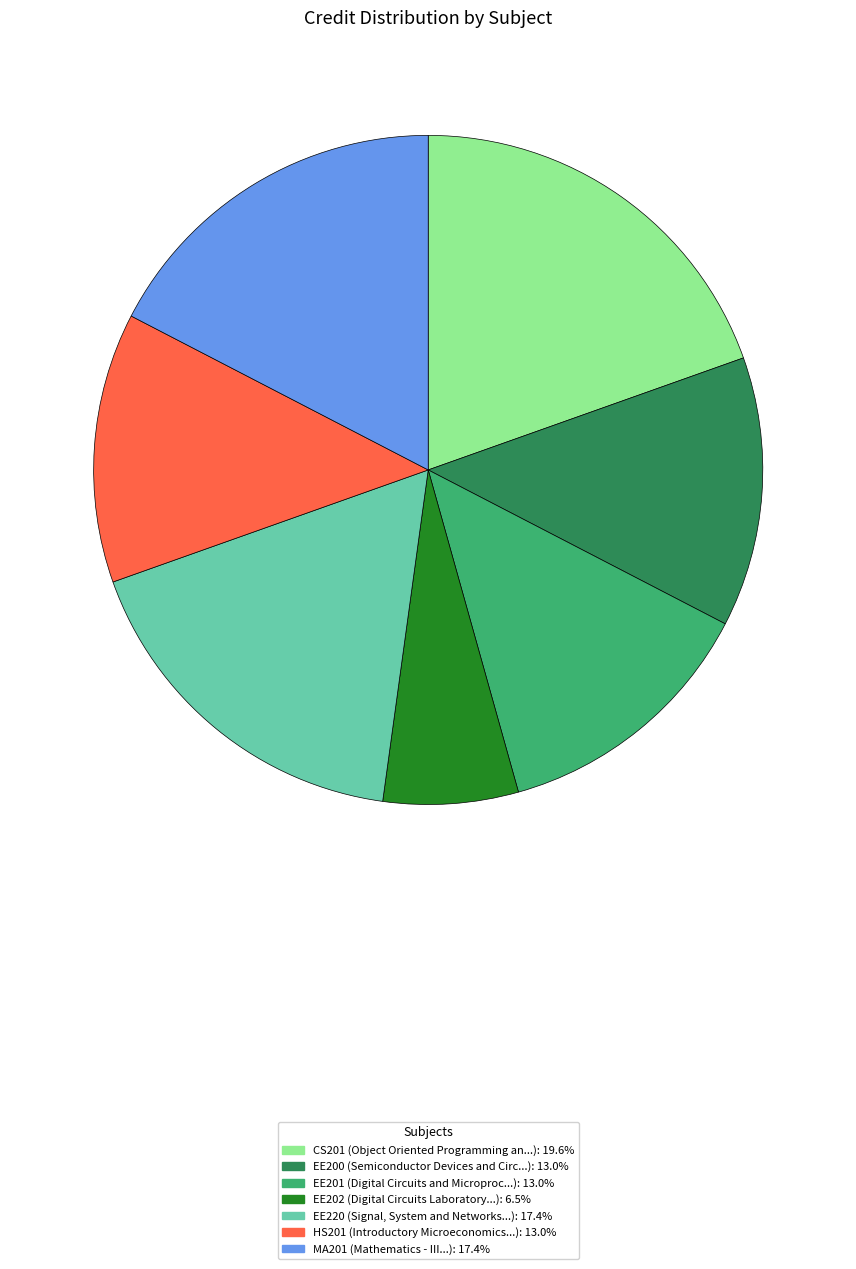

Does any single category account for the majority?

No